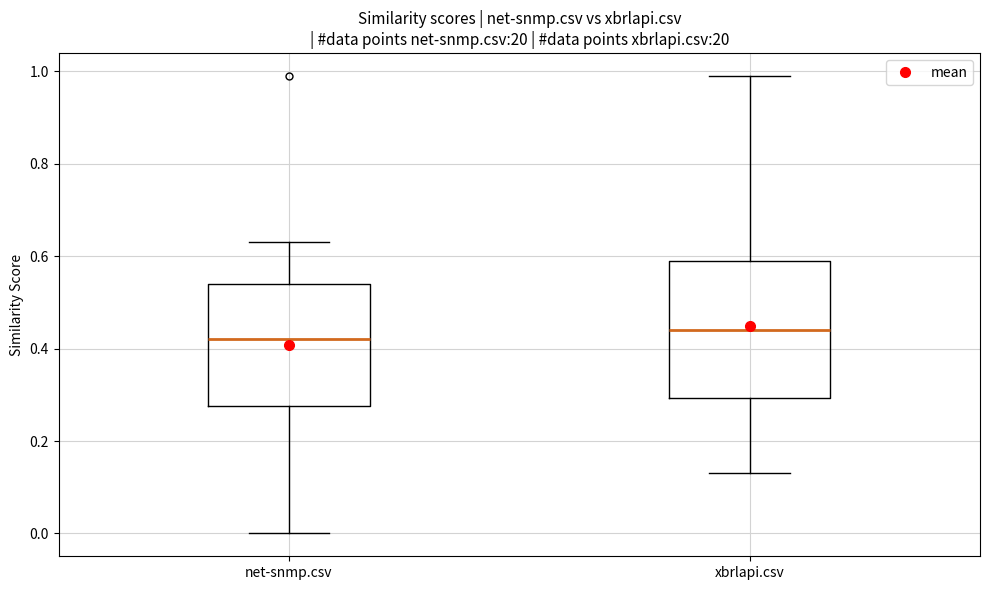

Where does the upper whisker of the box for net-snmp.csv end on the y-axis? The values are not printed on the chart, so give them approximately, as read against the axis.

0.64